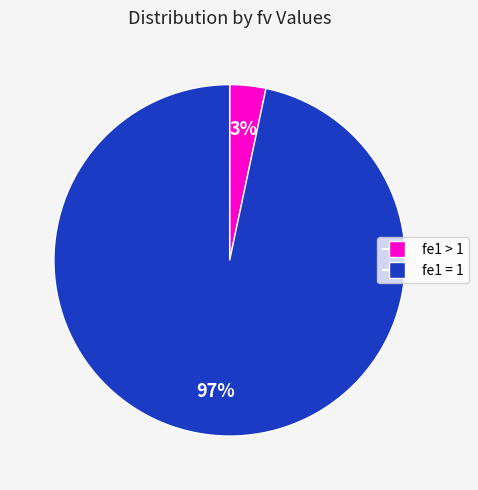

To the nearest percent, what is the average slice percentage?

50%